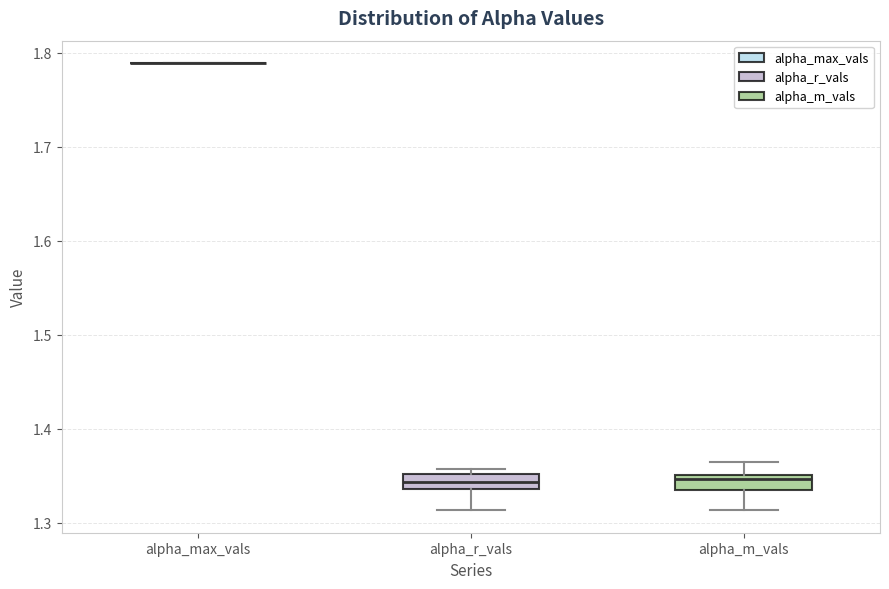

Reading left to right, transcribe this box plot: for each box, give where its median line is, the range the box spans, and where its two whiskers end, as read against the y-axis. The values are not printed on the chart, so give them approximately, as read against the axis.

alpha_max_vals: box collapsed to a line at 1.79, whiskers 1.79 to 1.79
alpha_r_vals: median 1.34 (inside the box), box 1.34 to 1.35, whiskers 1.31 to 1.36
alpha_m_vals: median 1.35 (just below the box's upper edge), box 1.33 to 1.35, whiskers 1.31 to 1.36